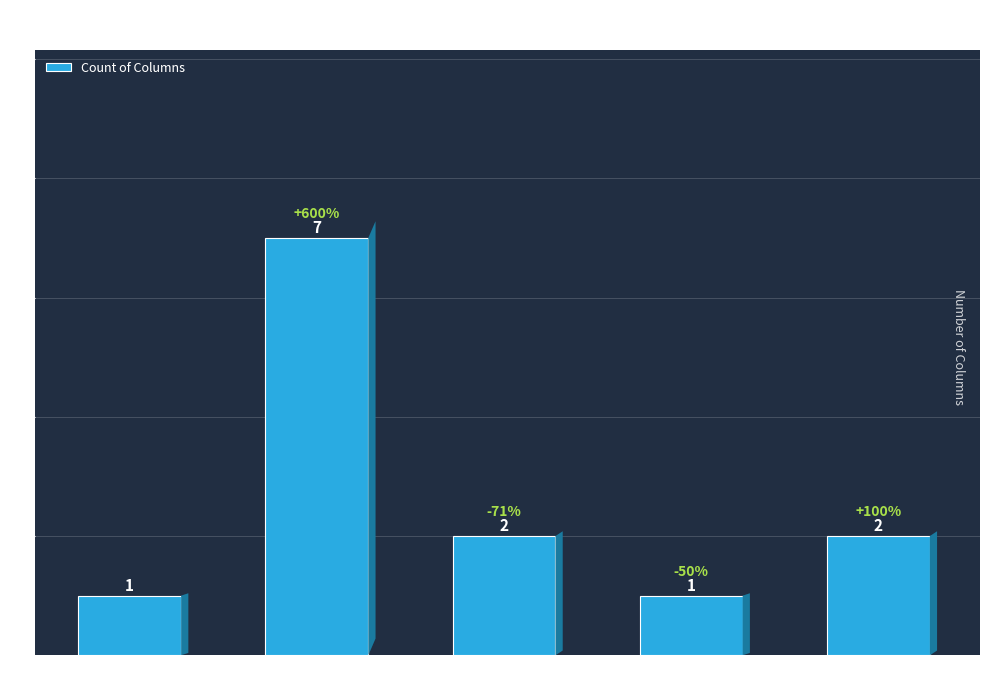

Reading right to left, what are all the values shown in this chart?

2	1	2	7	1